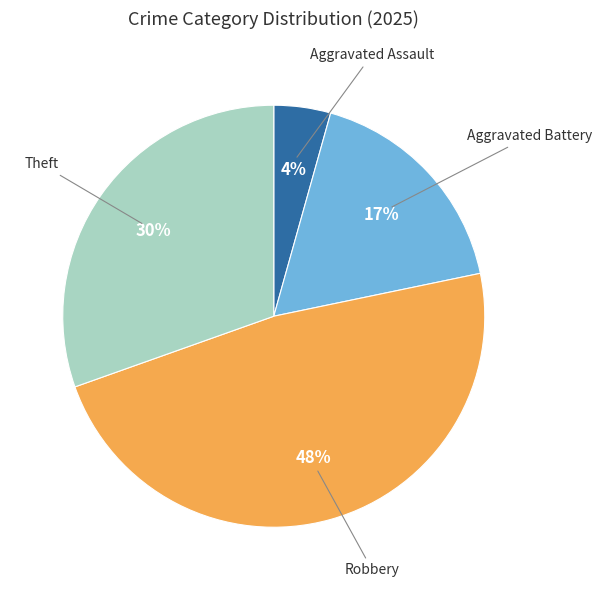

Does any single category account for the majority?

No